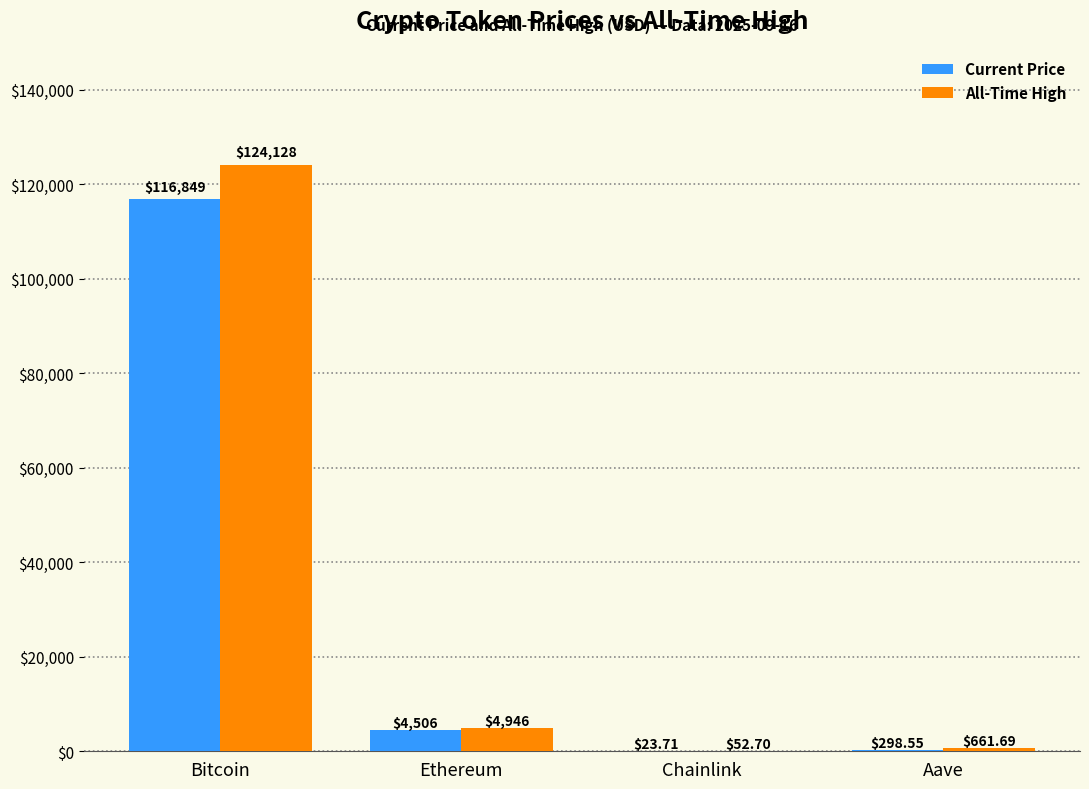

What is the total value across all series at Ethereum?

9452.0